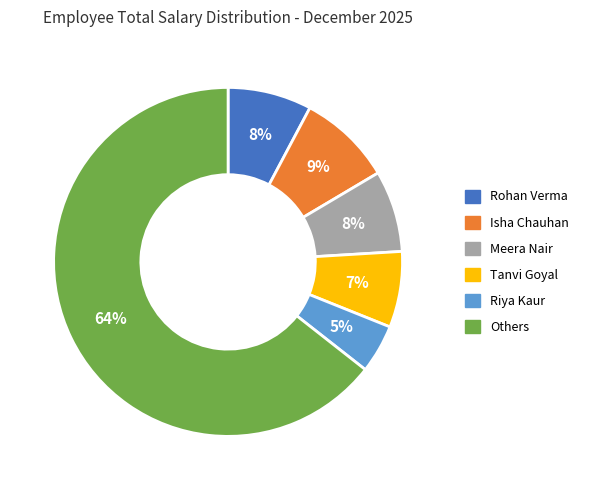

Is there any slice that represents more than half of the pie?

Yes